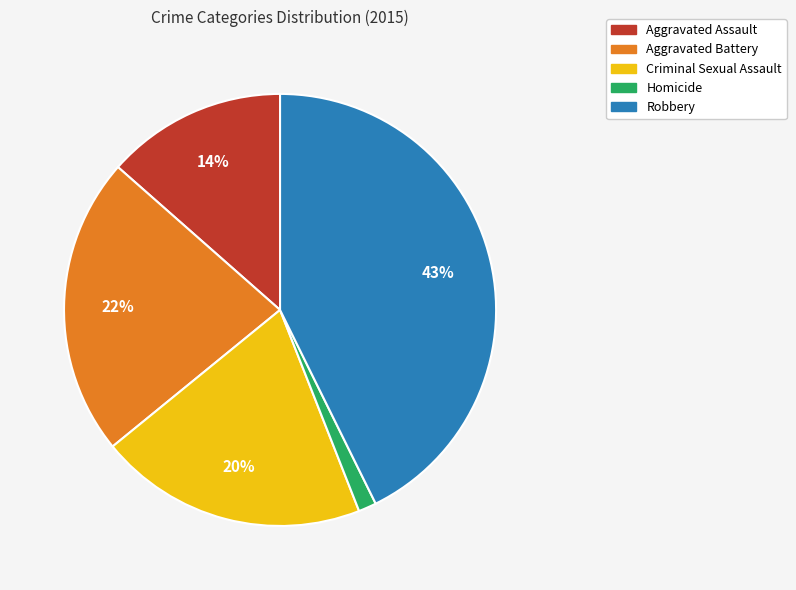

Does any single category account for the majority?

No